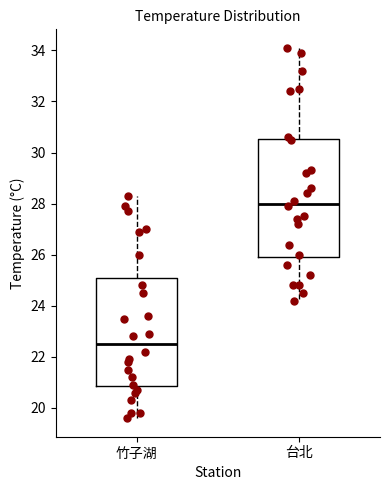

Which box has the highest median line?

台北